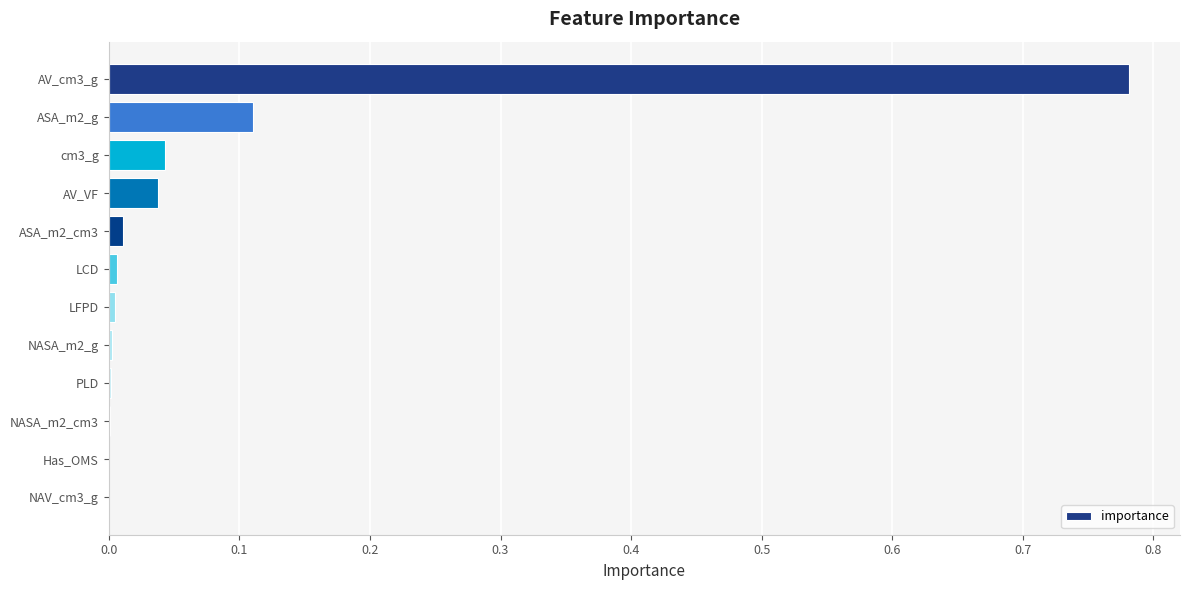

What is the sum of all values?

1.0